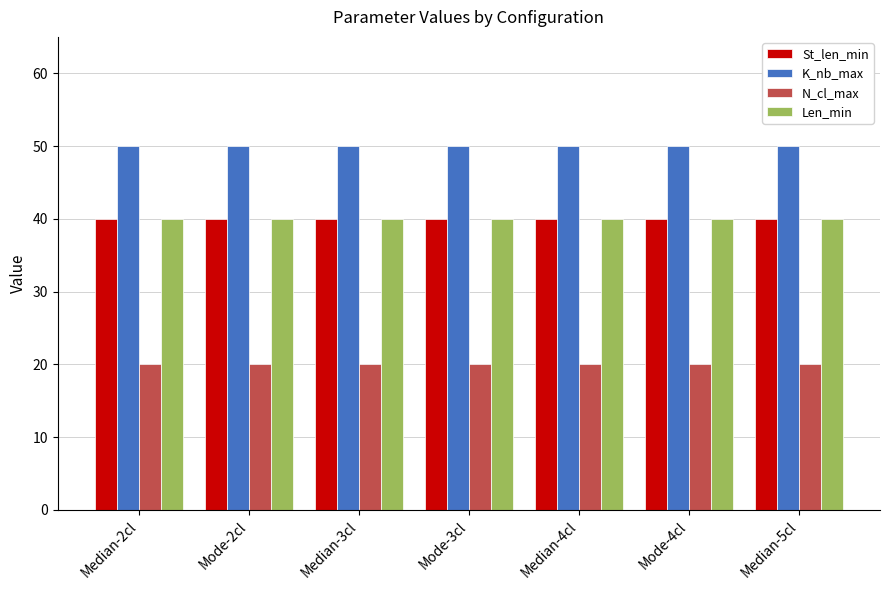

What is the total value across all series at Mode-3cl?

150